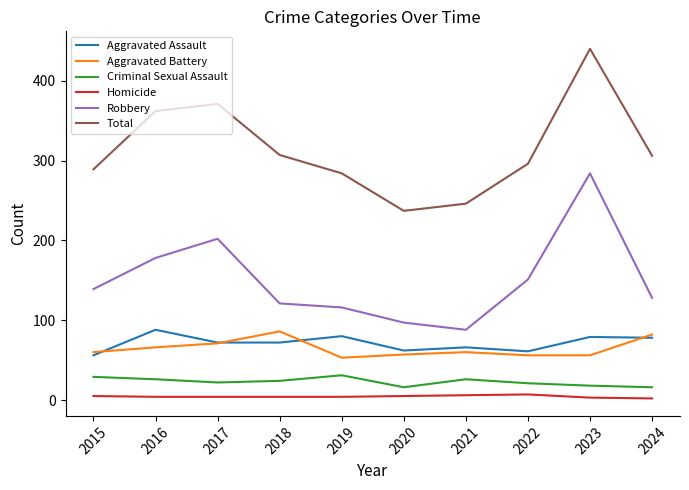

What is the highest value of the Total series?

440